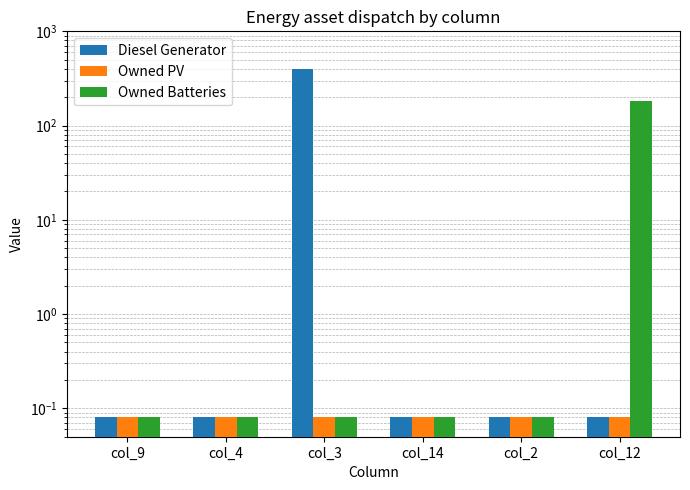

What is the sum of all Owned PV values?

0.5